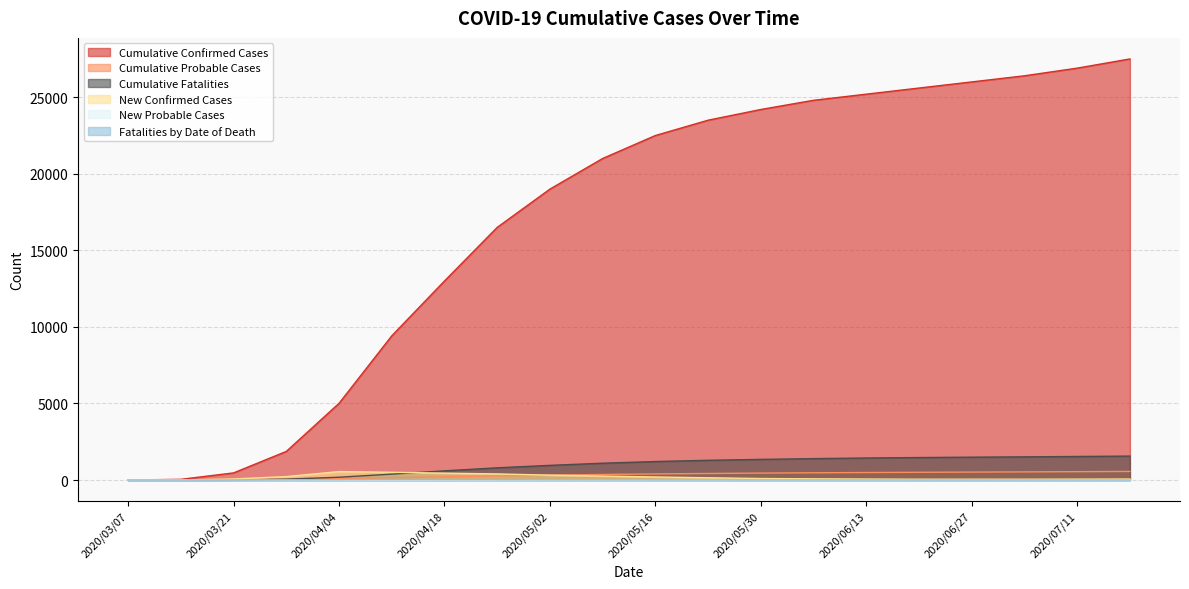

Reading left to right, what are all the values shown in this chart?

Cumulative Confirmed Cases: 1	47	467	1870	5010	9417	13000	16500	19000	21000	22500	23500	24200	24800	25200	25600	26000	26400	26900	27500
Cumulative Probable Cases: 0	3	15	44	95	151	210	270	320	365	400	430	455	475	492	507	520	533	548	563
Cumulative Fatalities: 0	0	11	58	185	387	600	800	960	1100	1210	1290	1350	1400	1440	1470	1495	1515	1540	1565
New Confirmed Cases: 0	4	71	227	552	506	450	400	320	260	200	150	100	80	65	55	55	55	60	65
New Probable Cases: 0	0	3	2	4	7	8	7	6	5	4	4	3	3	2	2	2	2	2	2
Fatalities by Date of Death: 0	0	2	12	22	35	30	25	18	14	10	8	6	5	4	3	3	3	3	3